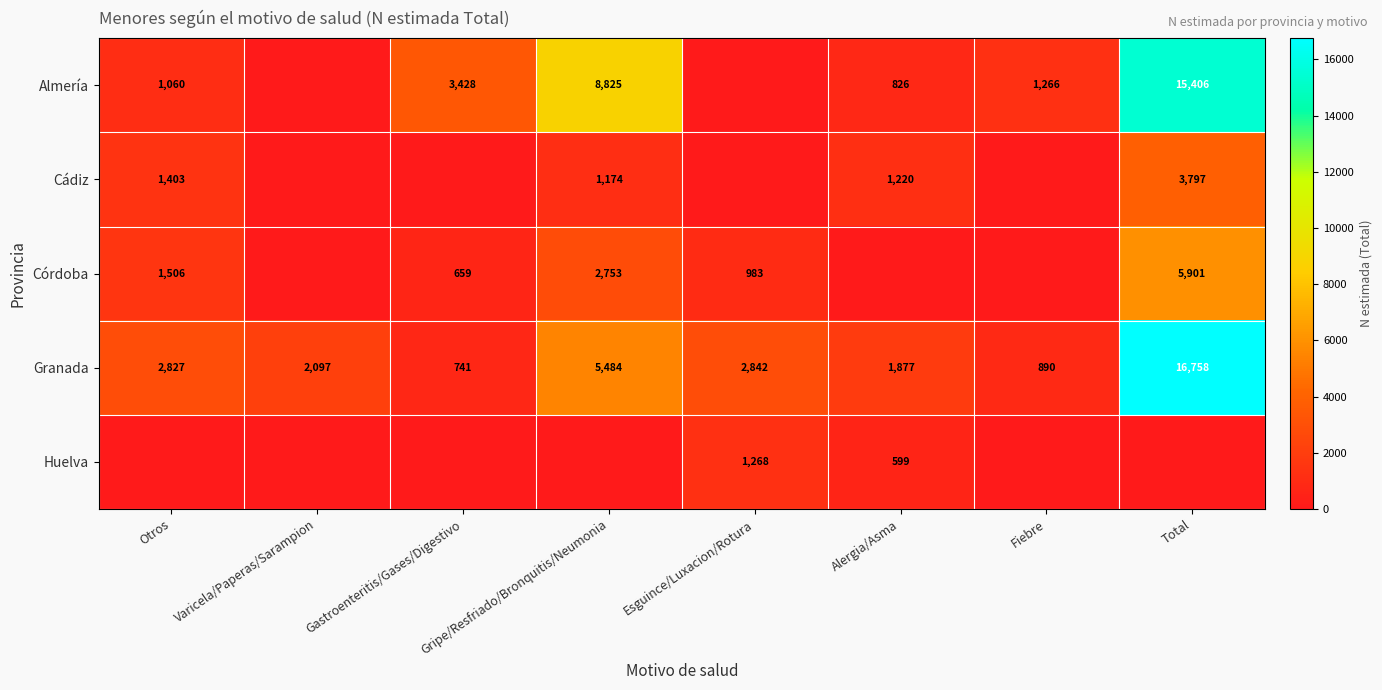

At which label does Granada reach its peak?

Total